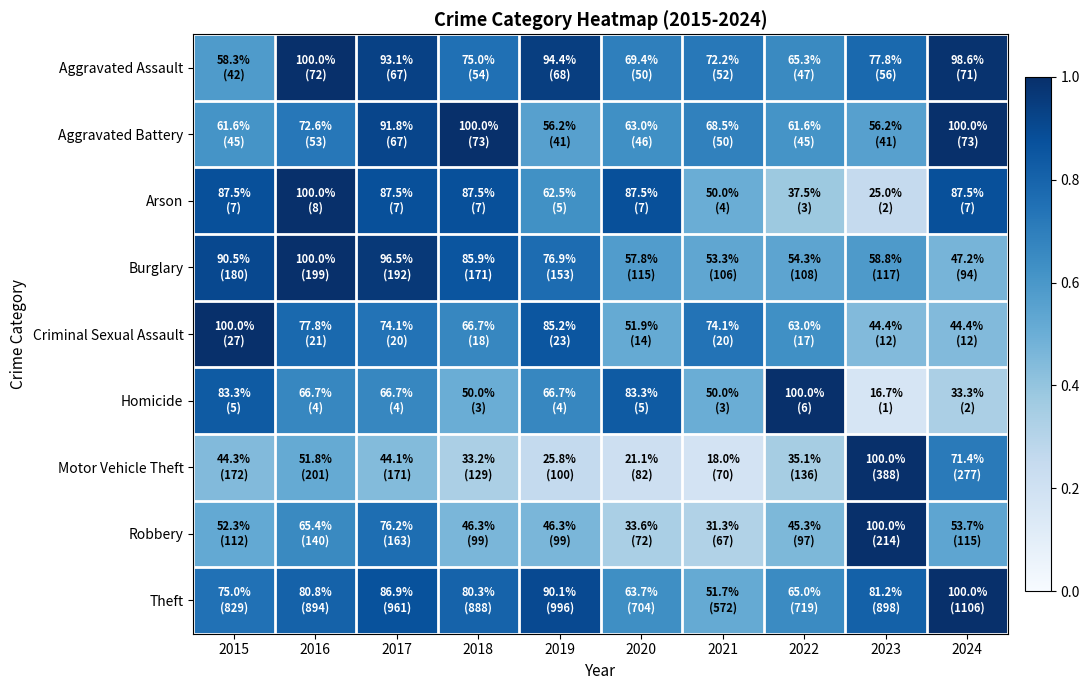

What is the greatest value displayed?

1.0